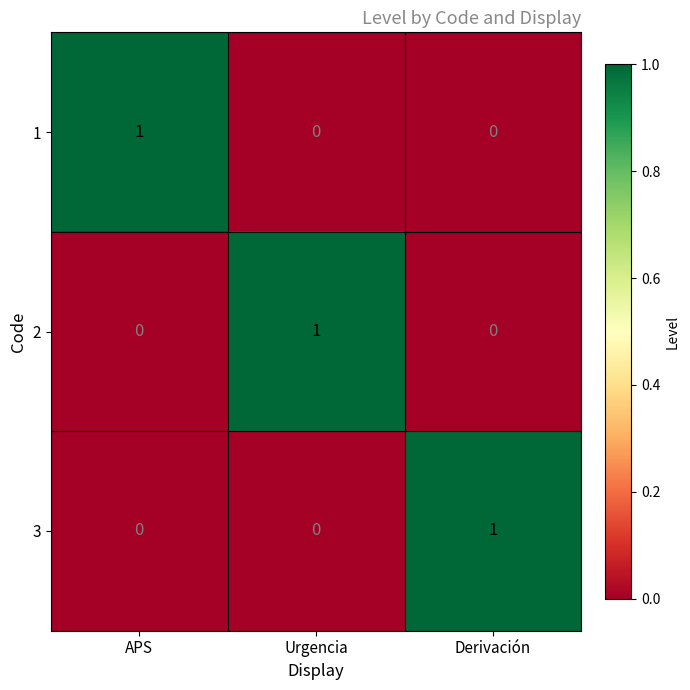

Is the value of 1 at Derivación greater than the value of 3 at Derivación?

No